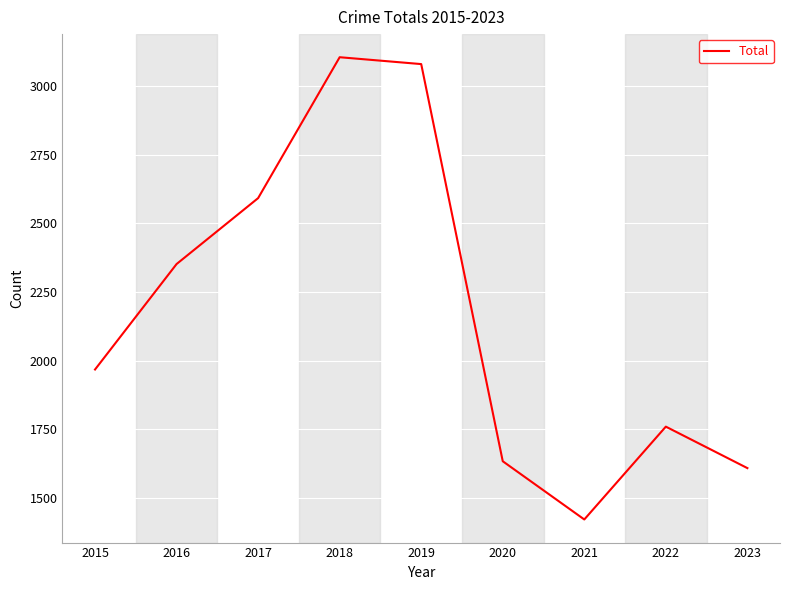

Rank the categories by value from highest to lowest.

2018, 2019, 2017, 2016, 2015, 2022, 2020, 2023, 2021